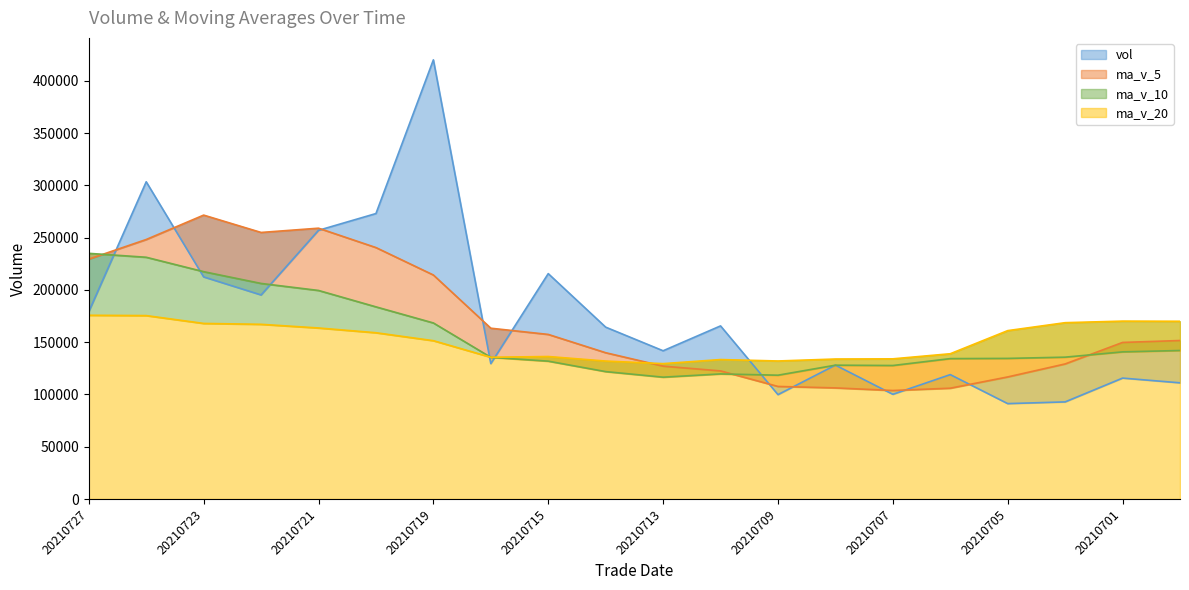

What is the sum of the vol values at 20210709 and 20210721?

356941.2